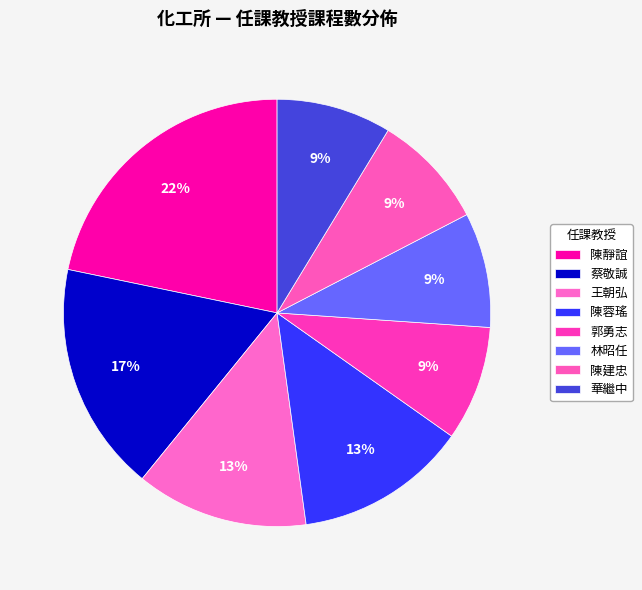

Which category has the biggest portion of the pie?

陳靜誼